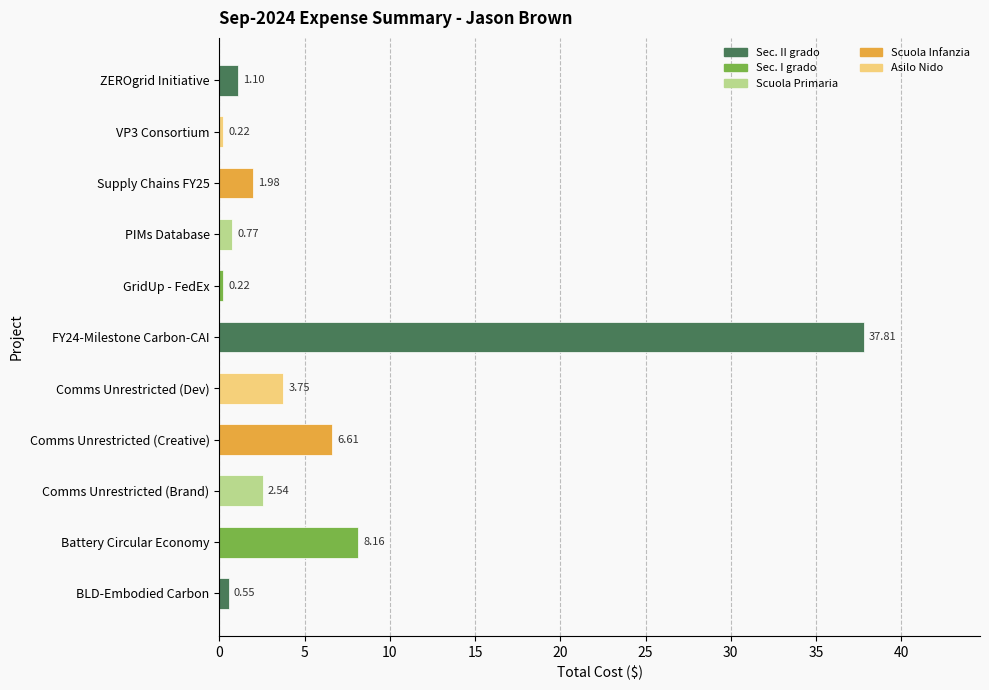

Where is the data nearest to the value 19?

Battery Circular Economy